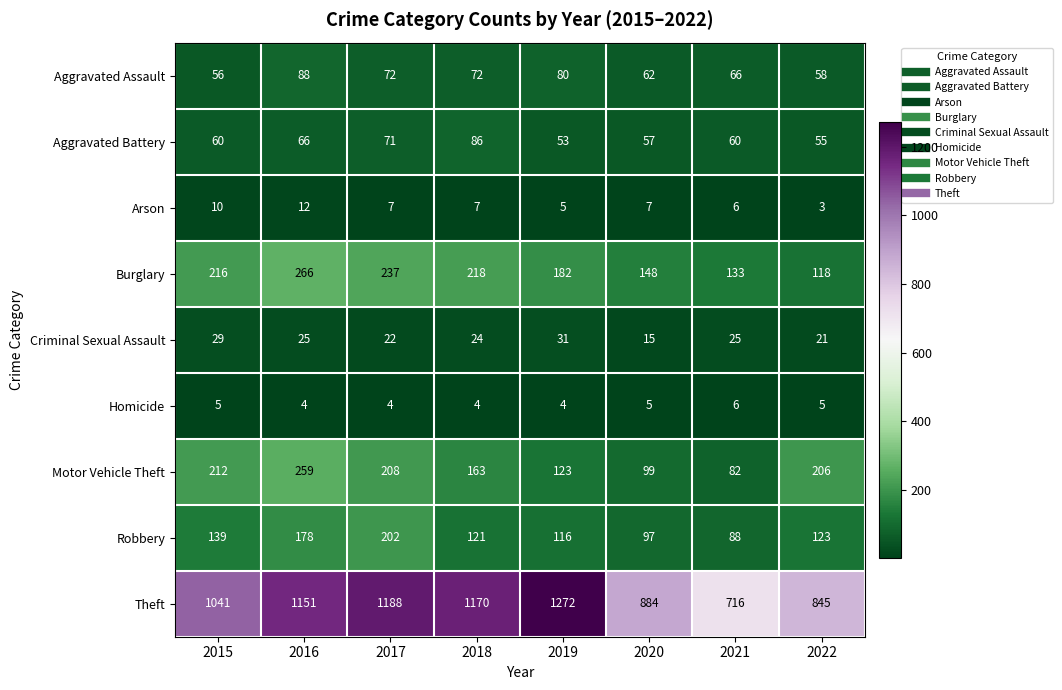

What is the highest value of the Aggravated Battery series?

86